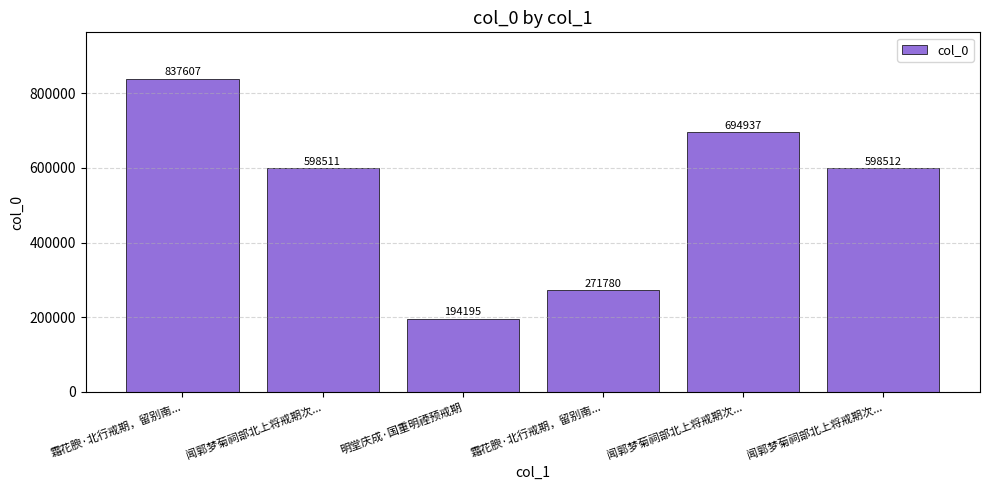

How many data points are less than 598512?

3